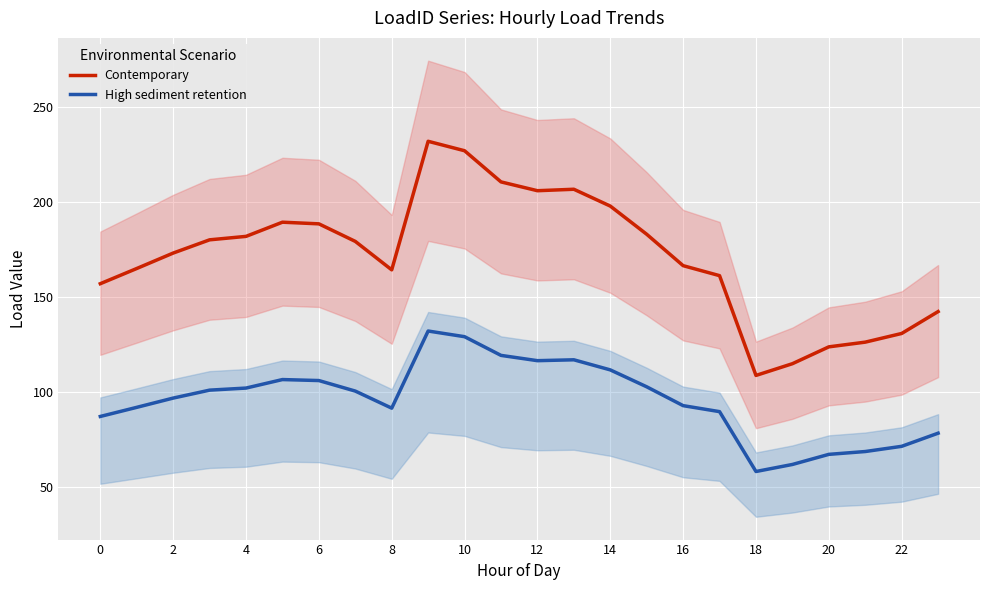

Which series has the largest range (max minus min)?

Contemporary